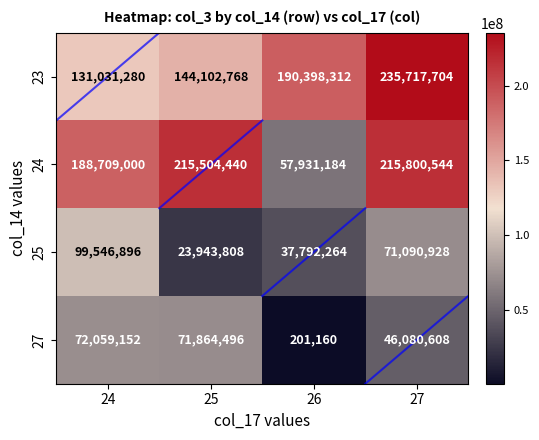

What is the total value across all series at 26?

286322920